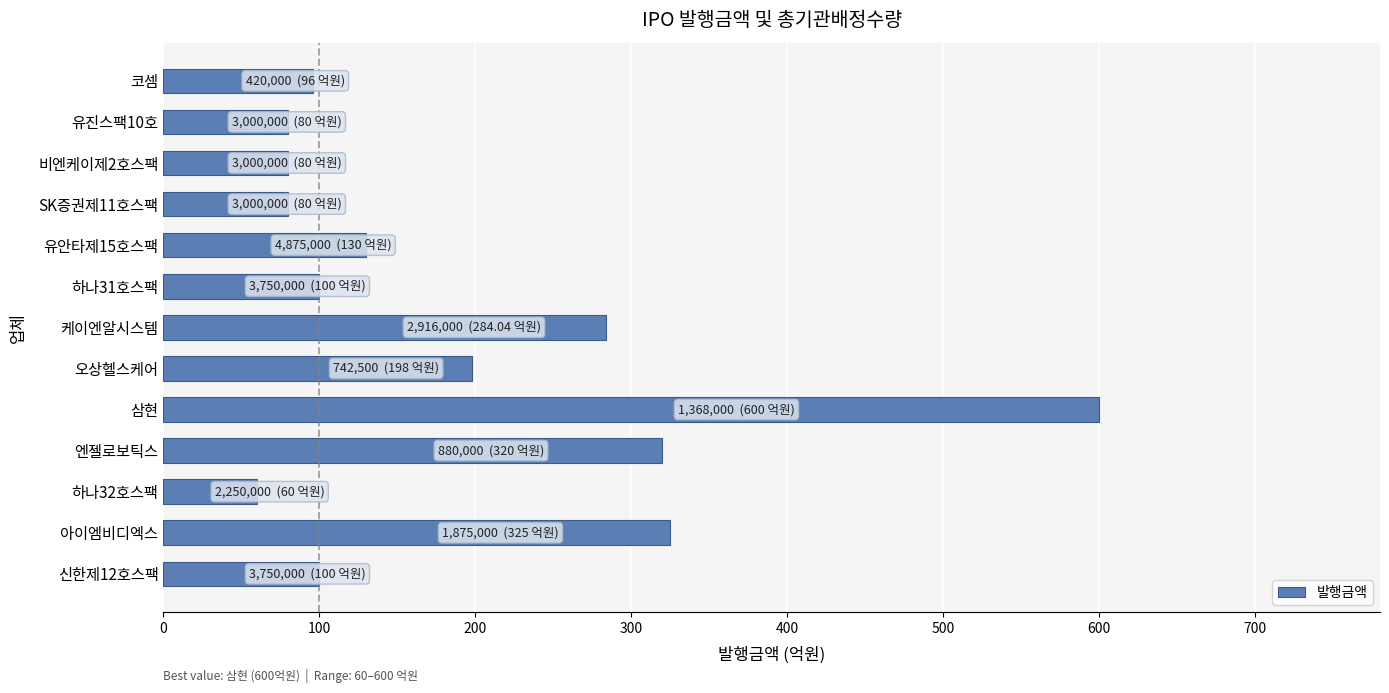

Reading top to bottom, what are all the values shown in this chart?

96.0	80.0	80.0	80.0	130.0	100.0	284.0	198.0	600.0	320.0	60.0	325.0	100.0